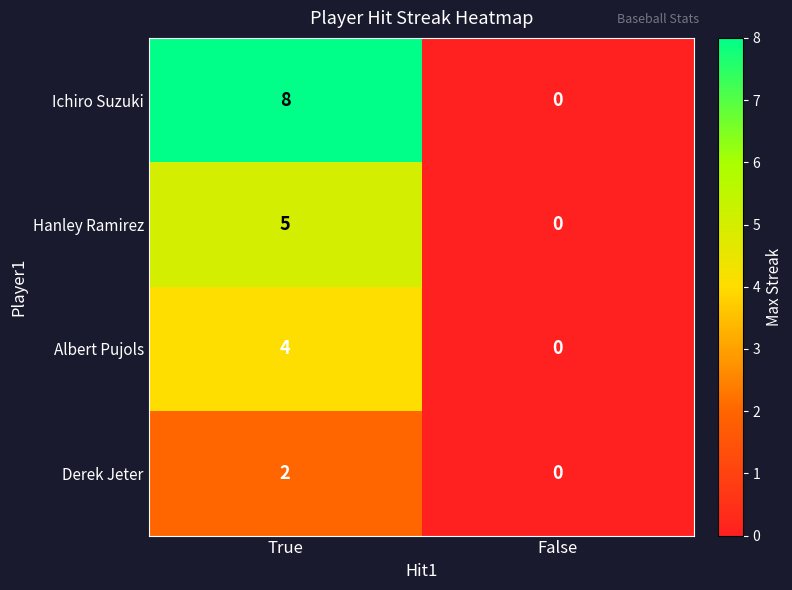

Rank the series by their maximum value, from highest to lowest.

Ichiro Suzuki, Hanley Ramirez, Albert Pujols, Derek Jeter